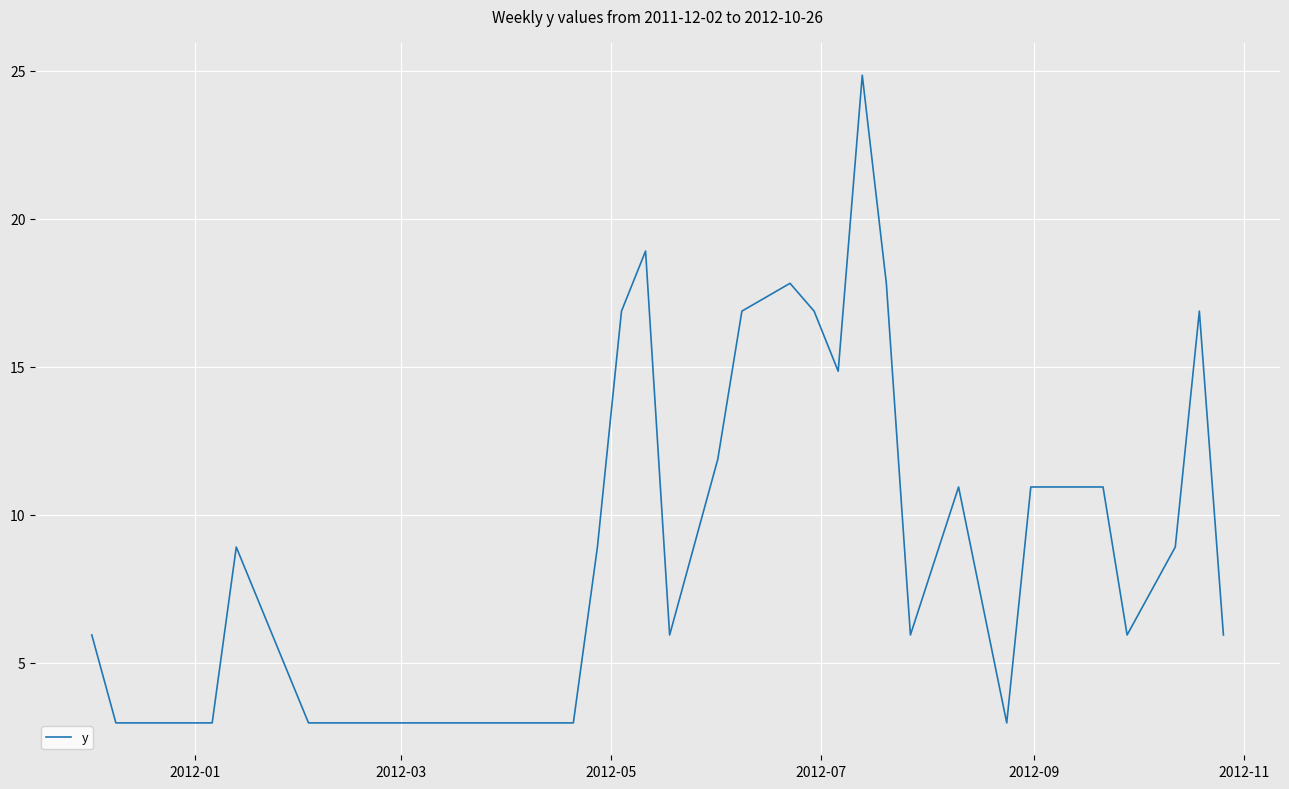

True or false: the data has more than 2 interior local peaks.

True